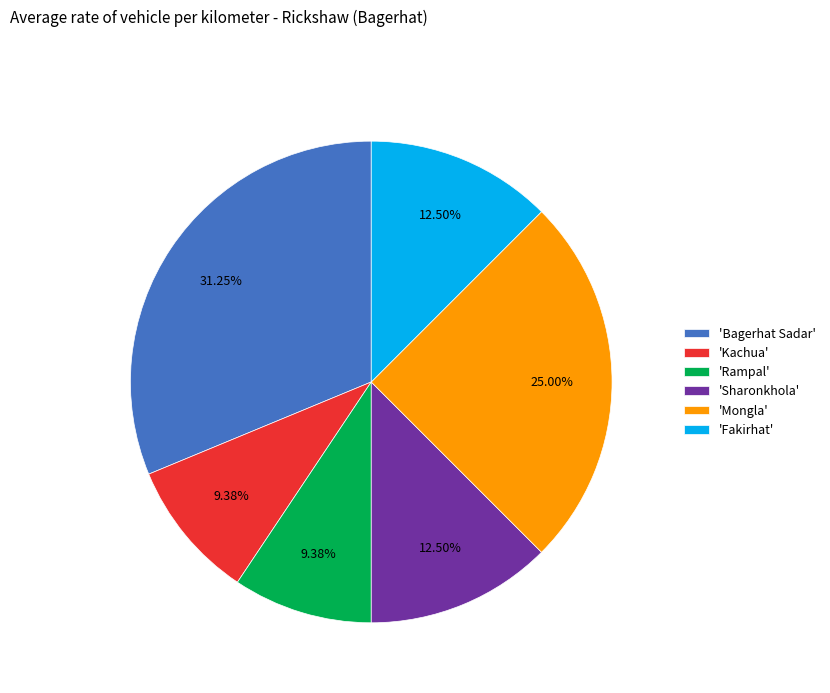

What is the largest slice in the pie chart?

'Bagerhat Sadar'